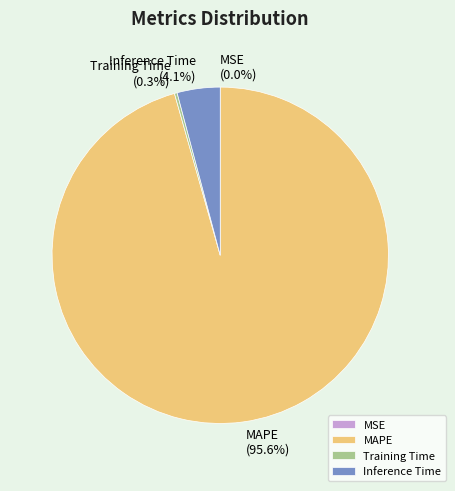

Which slice is the largest?

MAPE